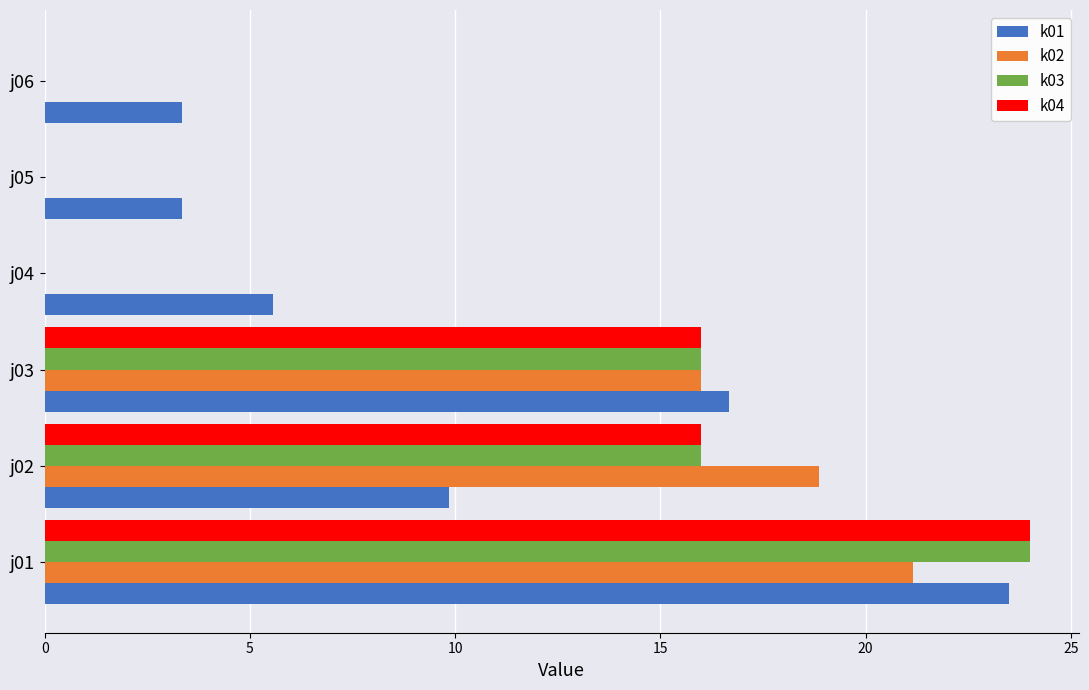

Between j04 and j06, which series saw the biggest shift?

k01